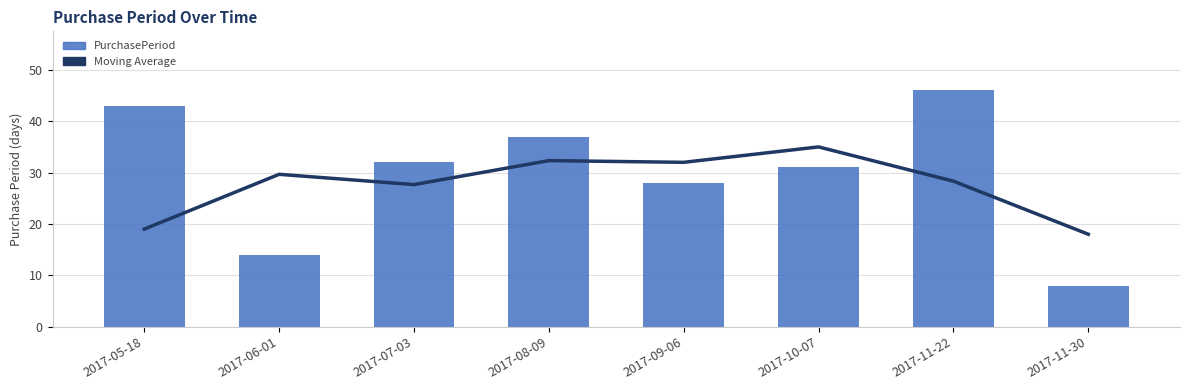

At how many categories does at least one series exceed 12?

8